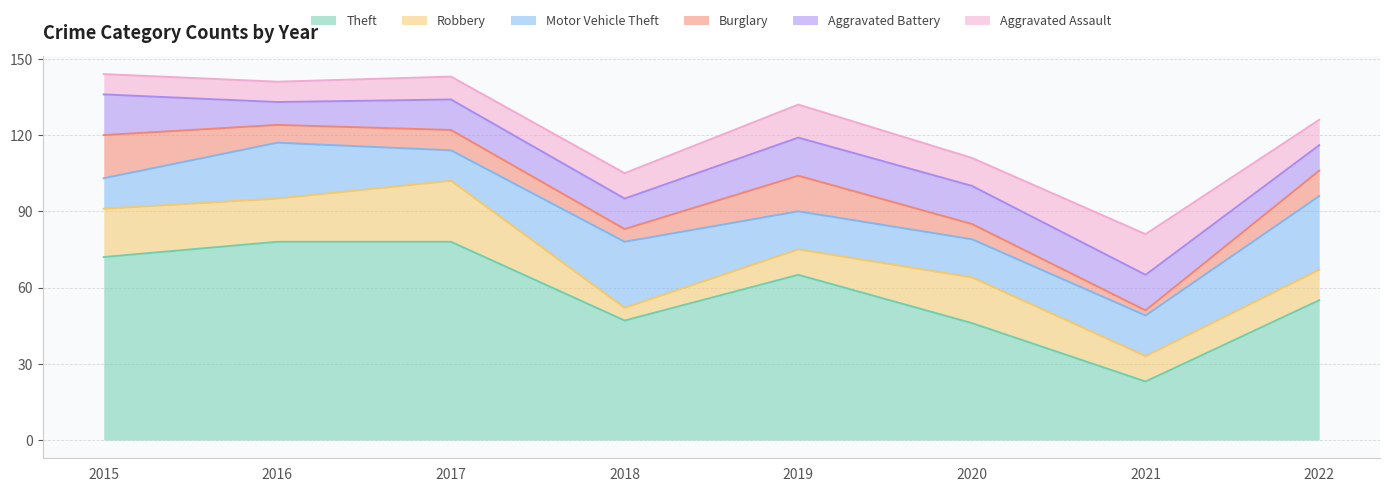

List the series in order of their peak value, lowest first.

Aggravated Battery, Aggravated Assault, Burglary, Robbery, Motor Vehicle Theft, Theft